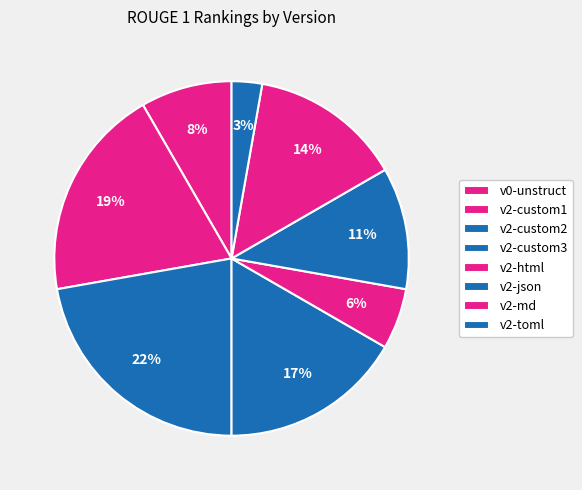

Rank the categories by value from highest to lowest.

v2-custom2, v2-custom1, v2-custom3, v2-md, v2-json, v0-unstruct, v2-html, v2-toml